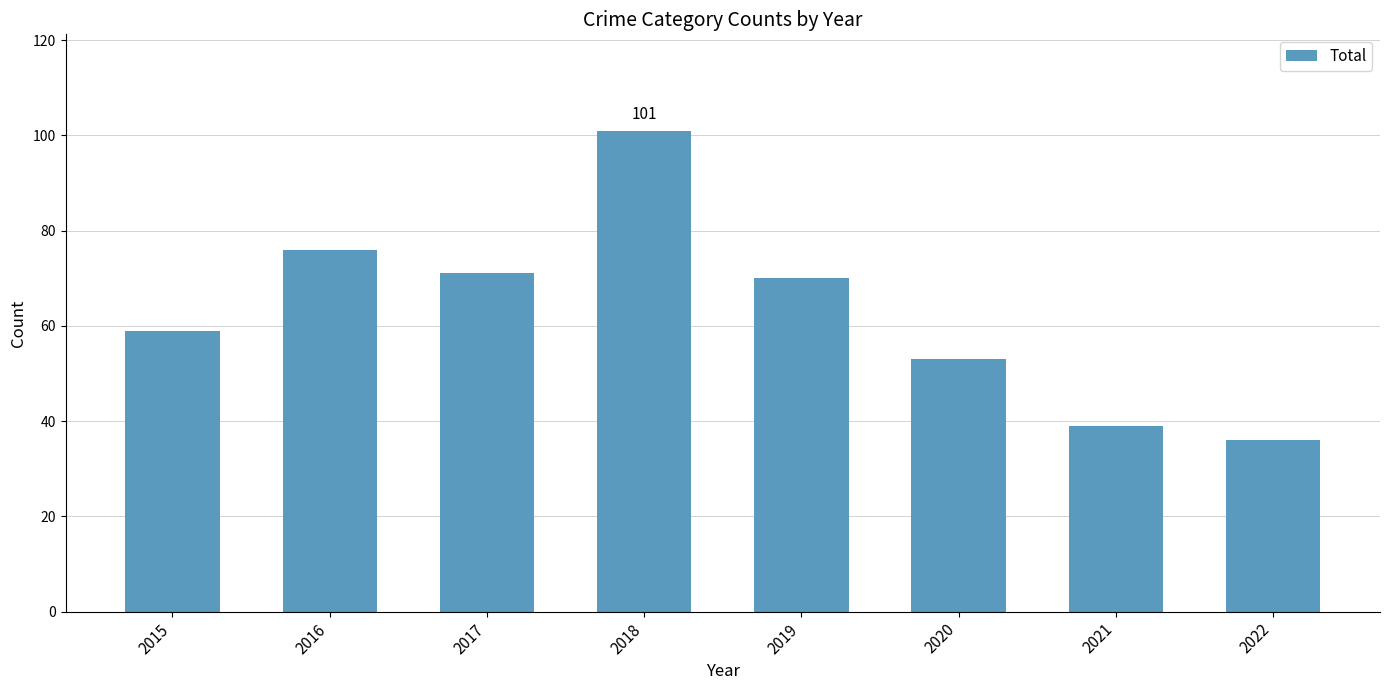

Rank the categories by value from lowest to highest.

2022, 2021, 2020, 2015, 2019, 2017, 2016, 2018